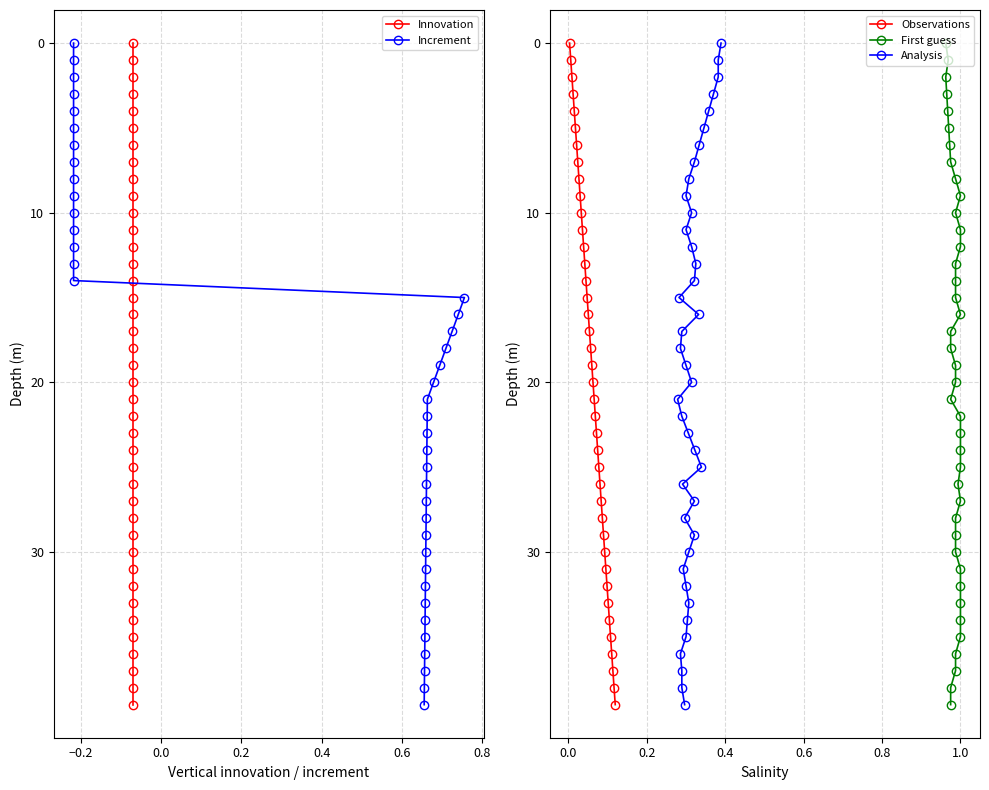

Which series has the largest total across all categories?

Innovation